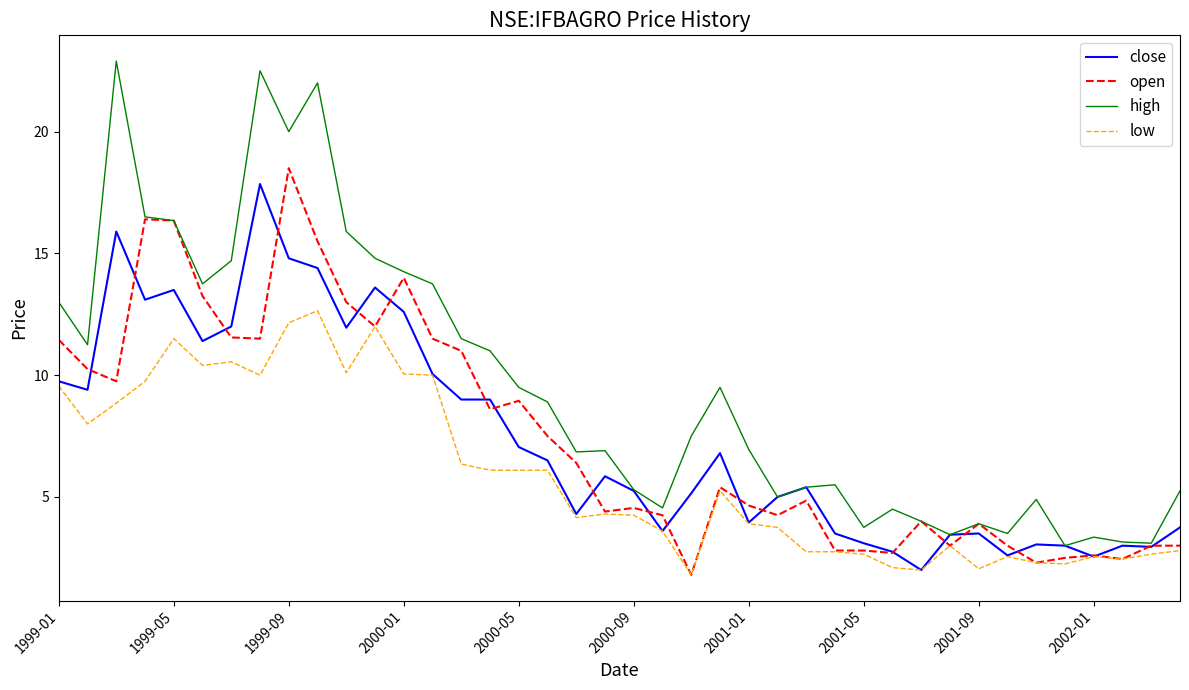

Does the chart display data point markers on the line(s)?

No